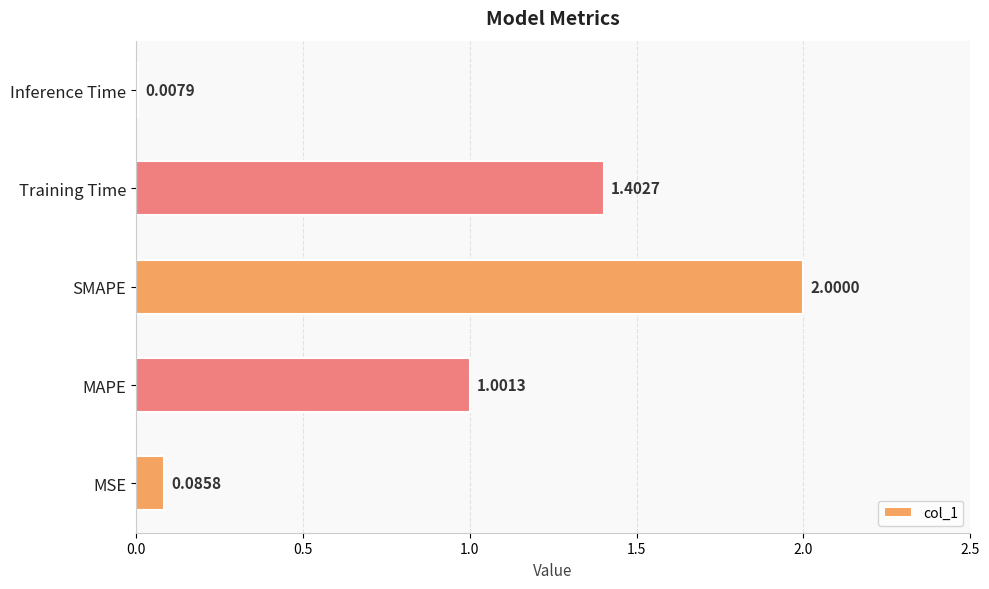

Approximately how many times larger is the value at Training Time compared to MAPE?

1.4